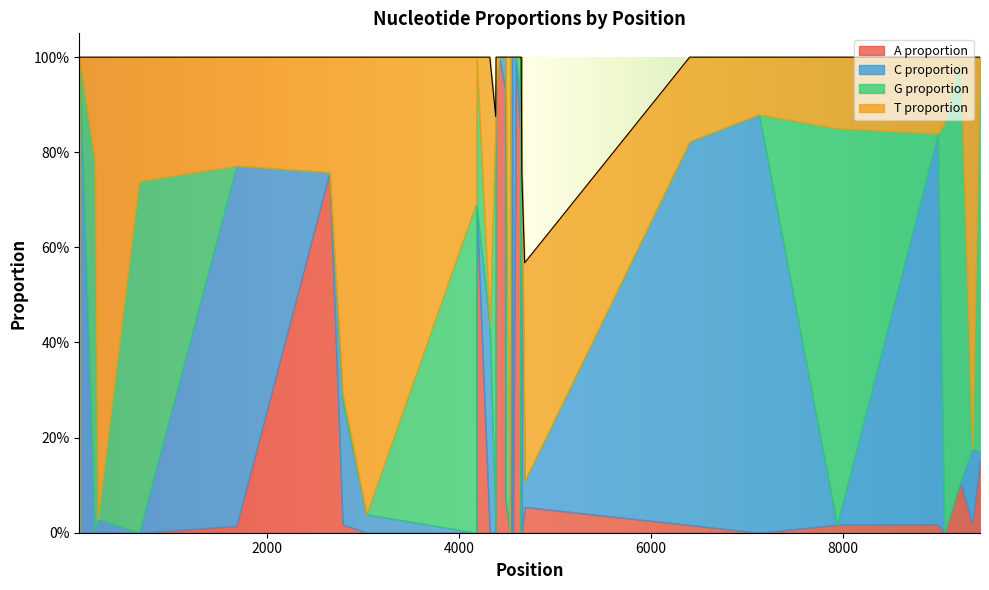

True or false: C_proportion has a value of 0.2 at 4563.

False